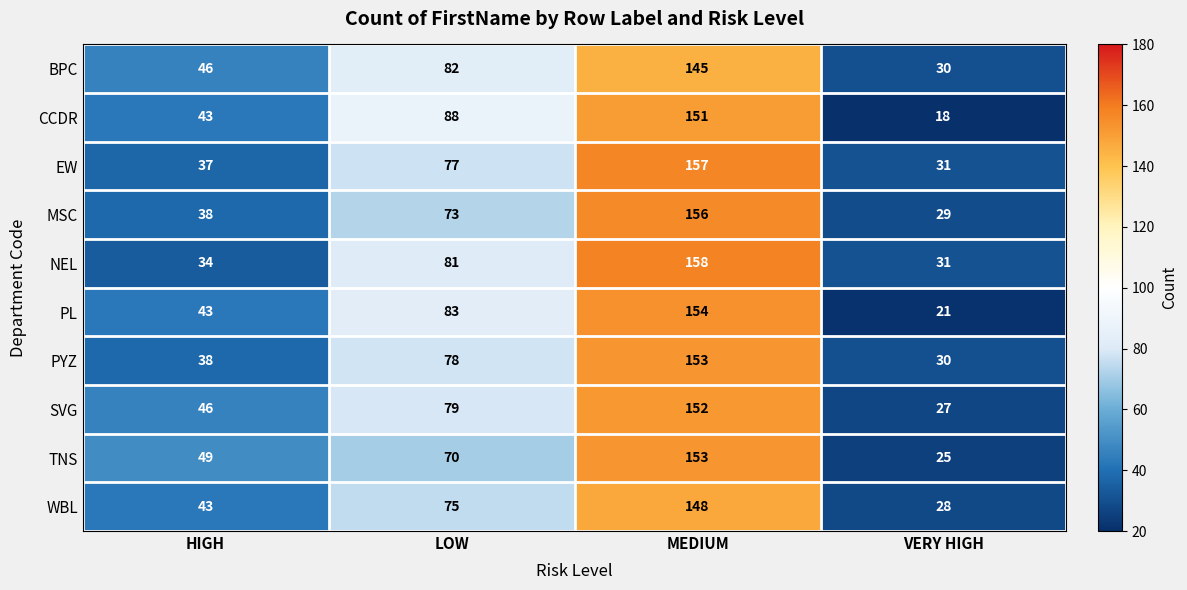

Which category has the lowest value across all series?

VERY HIGH